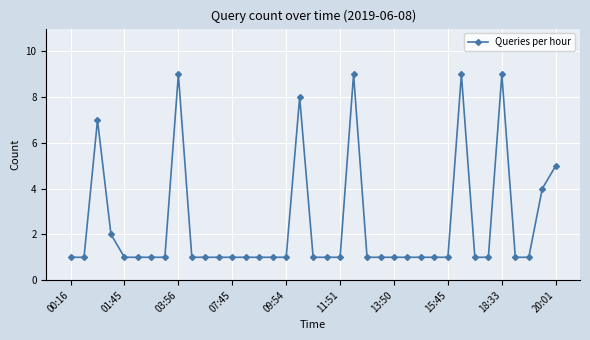

Does the chart have visible grid lines?

Yes